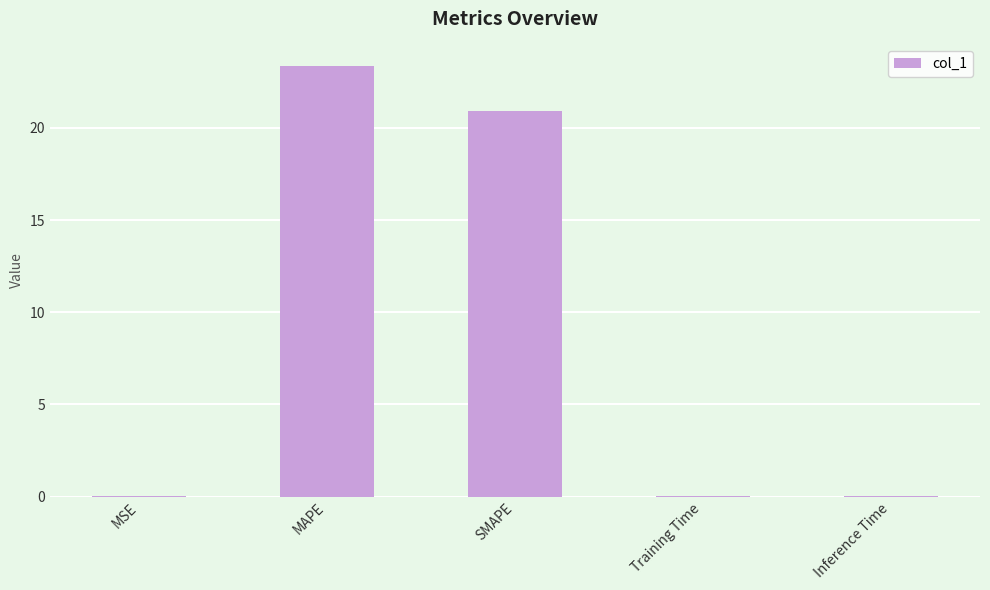

What is the maximum value shown in the chart?

23.4